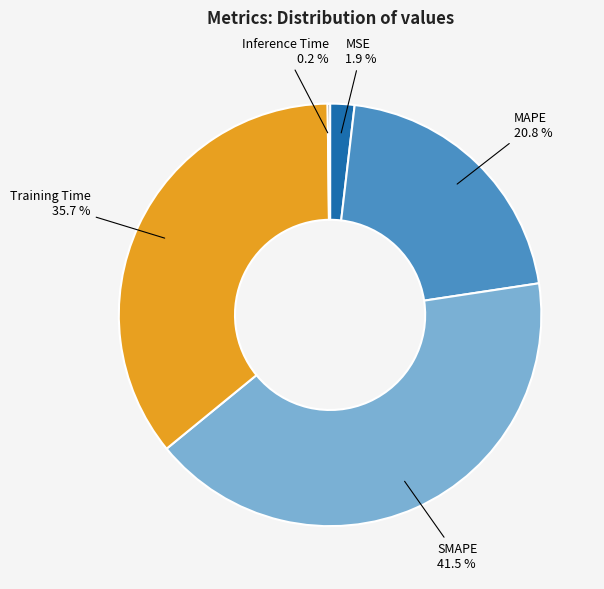

Which slice is the largest?

SMAPE